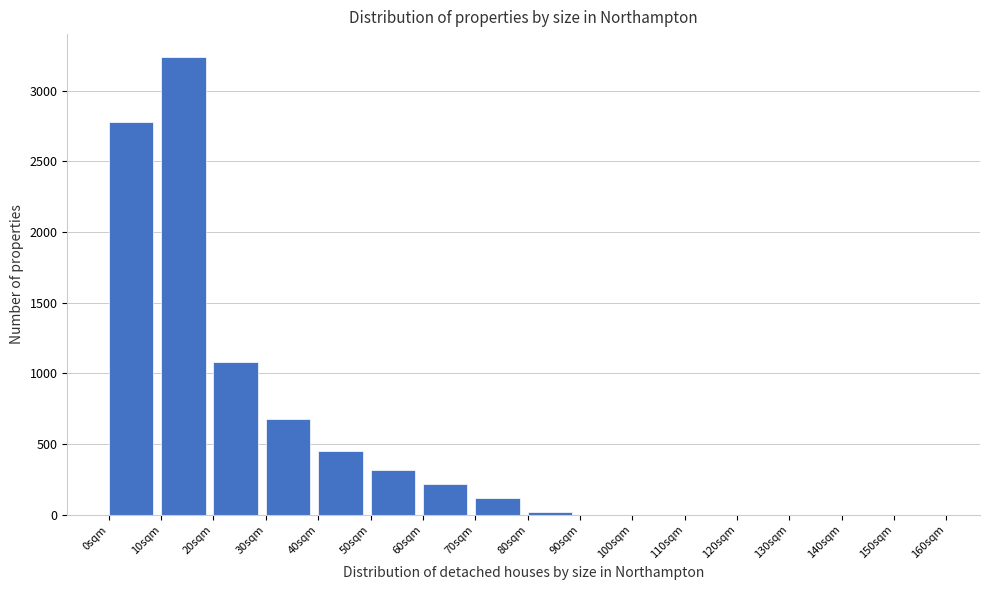

Reading left to right, transcribe this chart: for each bar, give the range it covers on the x-axis and its height. The values are not printed on the chart, so give them approximately, as read against the axis.

0 to 10: 2800
10 to 20: 3250
20 to 30: 1100
30 to 40: 700
40 to 50: 450
50 to 60: 300
60 to 70: 200
70 to 80: 100
80 to 90: under 50
90 to 100: 0
100 to 110: 0
110 to 120: 0
120 to 130: 0
130 to 140: 0
140 to 150: 0
150 to 160: 0